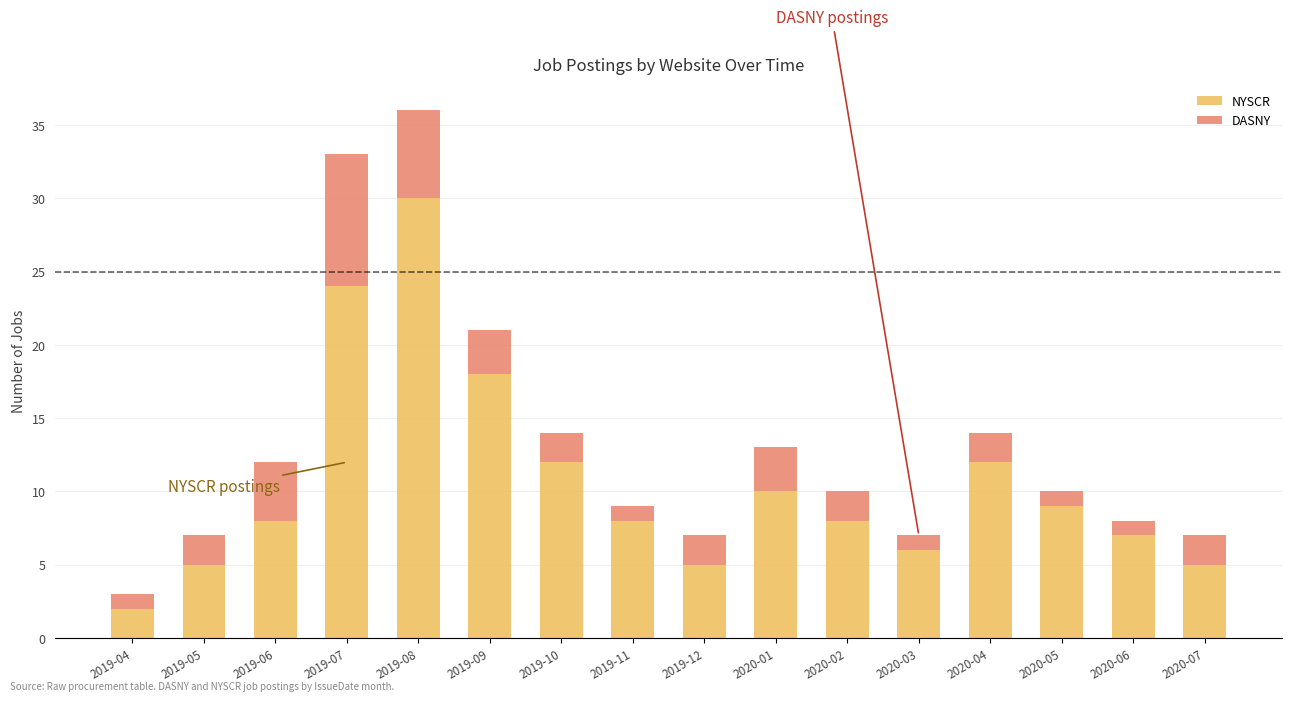

True or false: NYSCR has a value of 8 at 2019-06.

True